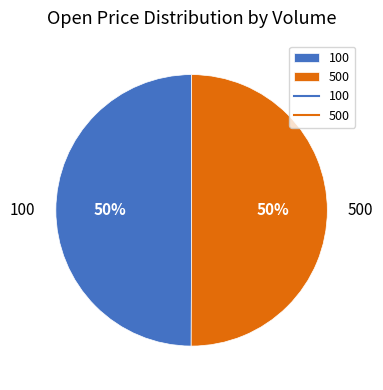

True or false: 500 accounts for 43% of the total.

False